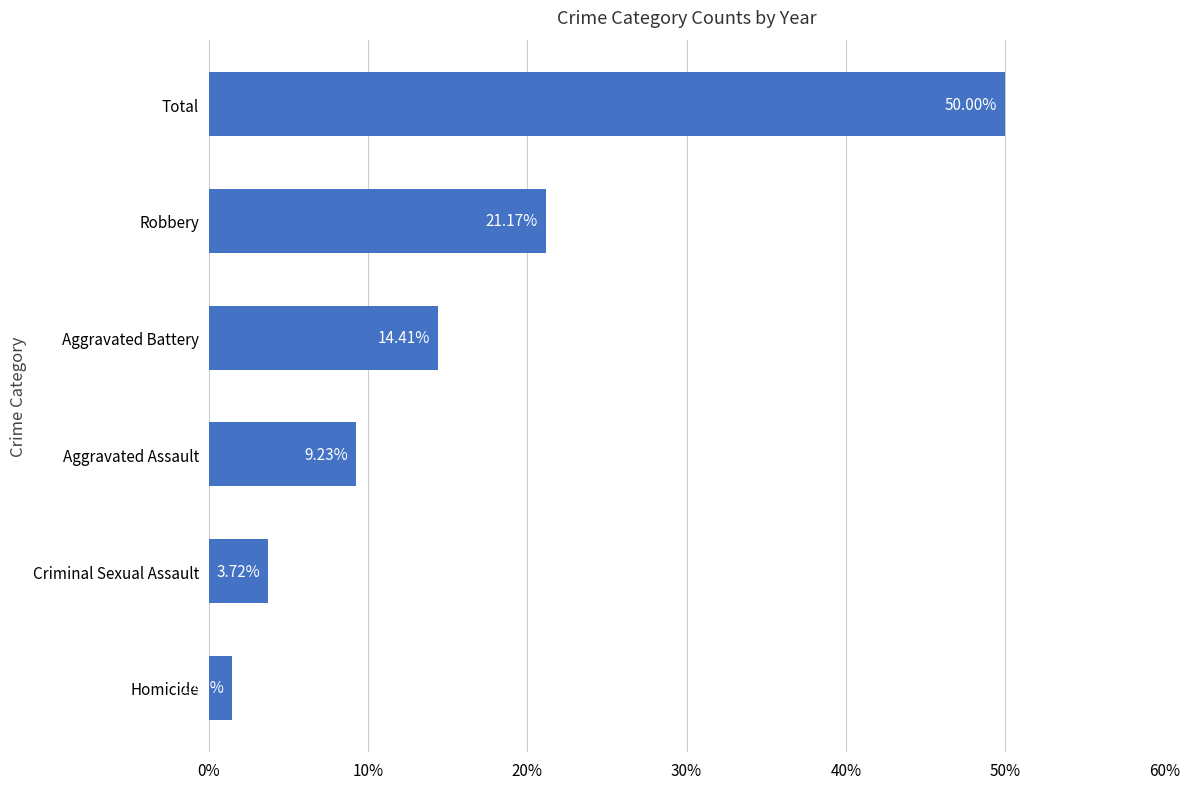

Approximately how many times larger is the value at Aggravated Assault compared to Robbery?

0.4